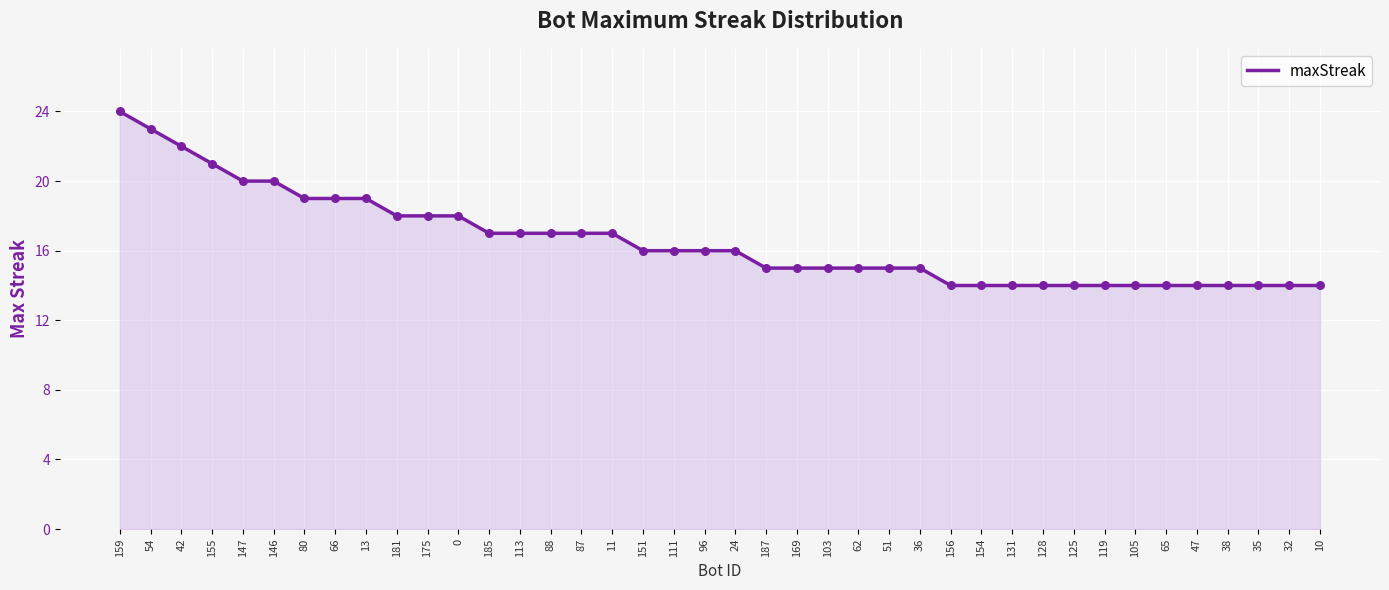

Between 80 and 47, which is larger?

80